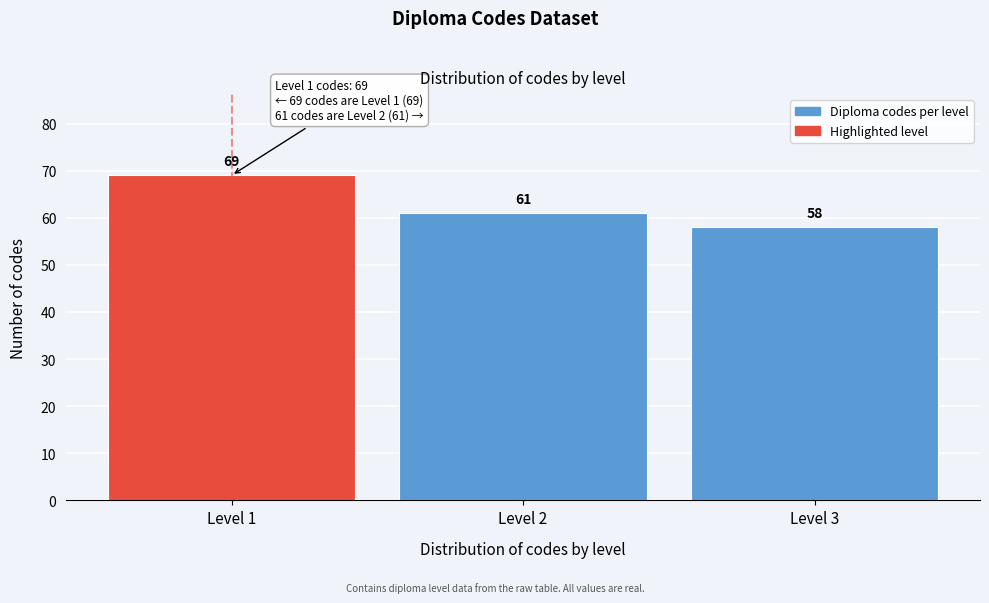

Reading right to left, transcribe all the data shown in this chart.

58	61	69